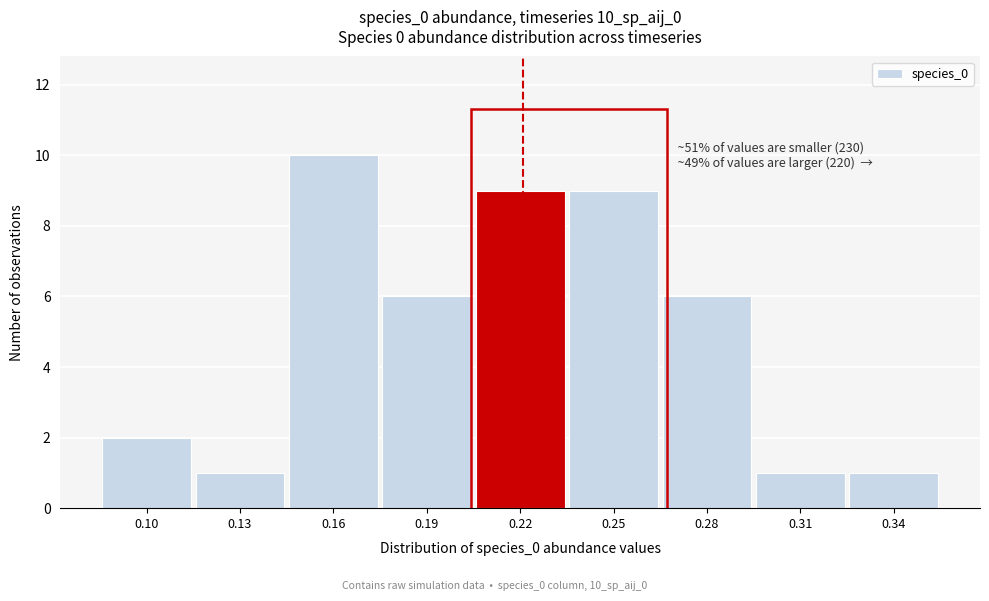

Reading right to left, extract all data points from this chart.

1	1	6	9	9	6	10	1	2